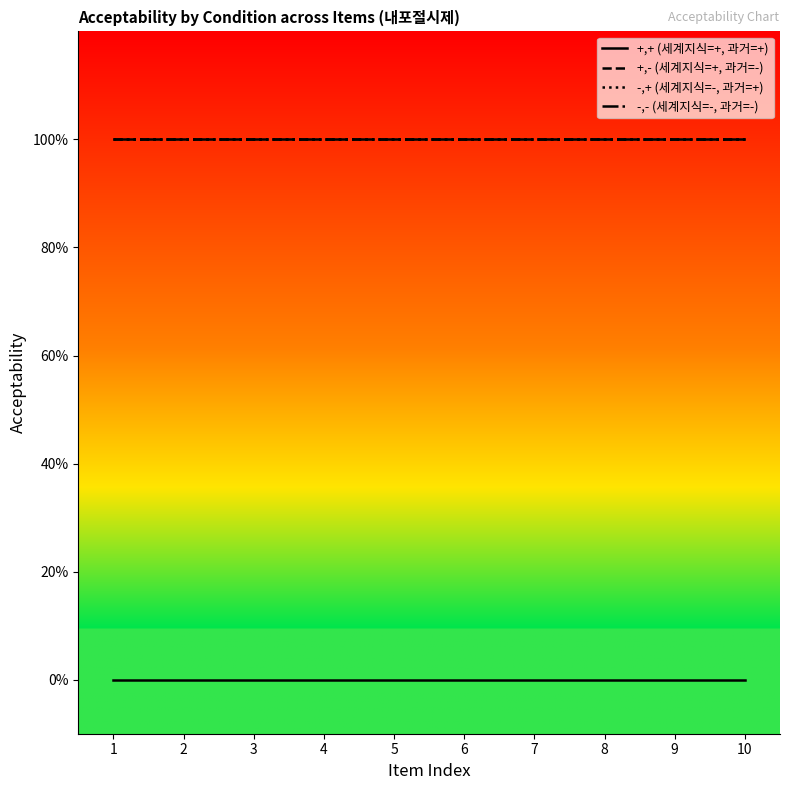

What is the highest value of the -,+ (세계지식=-, 과거=+) series?

1